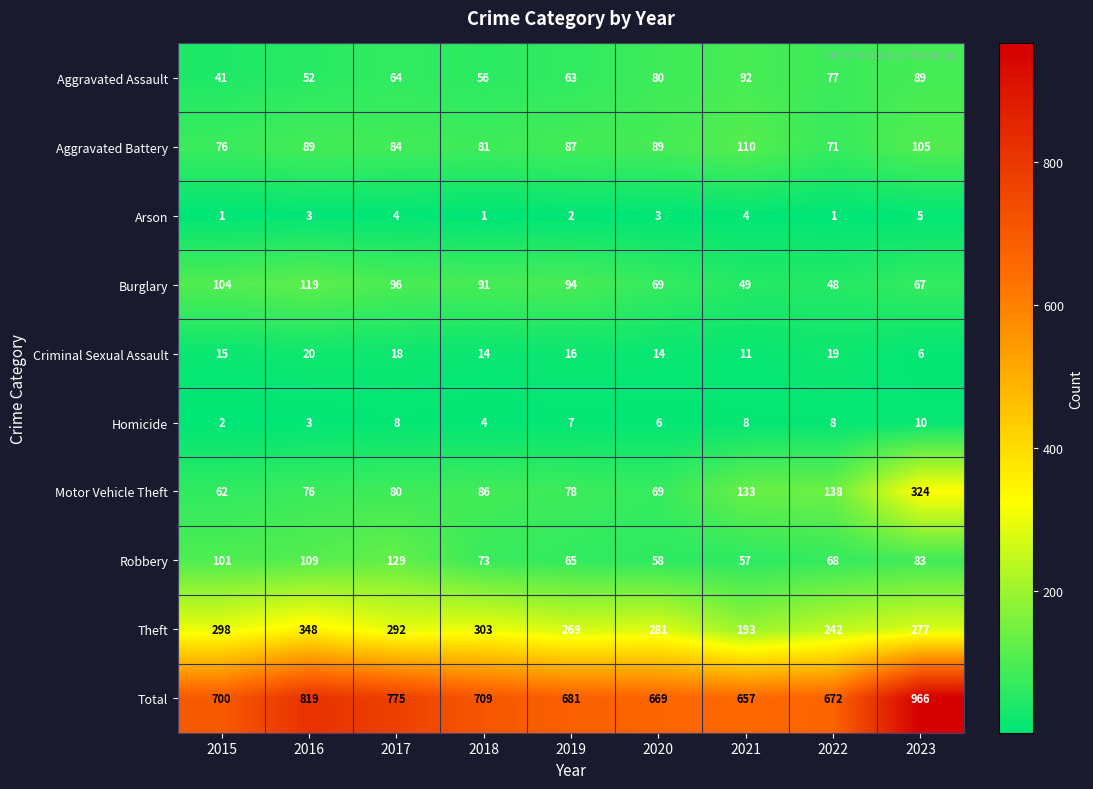

What is the maximum value shown in the chart?

966